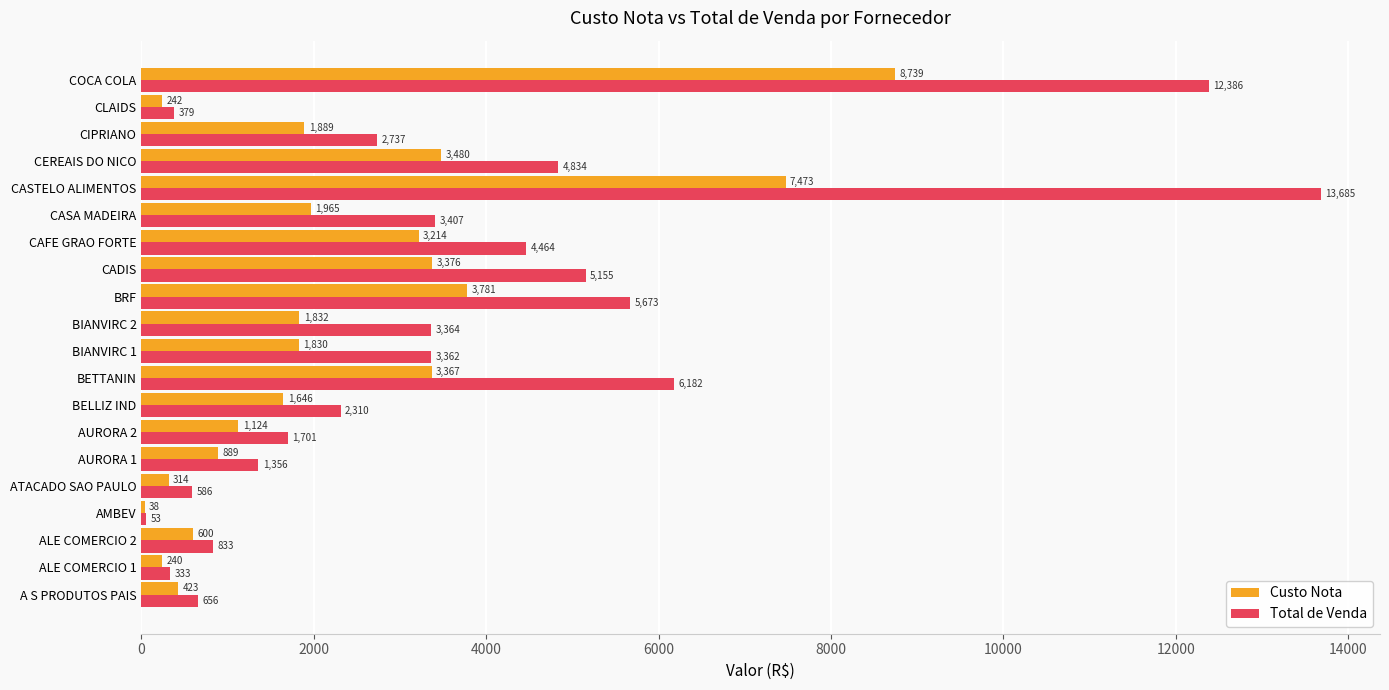

At which label is Total de Venda closest to 6868?

BETTANIN